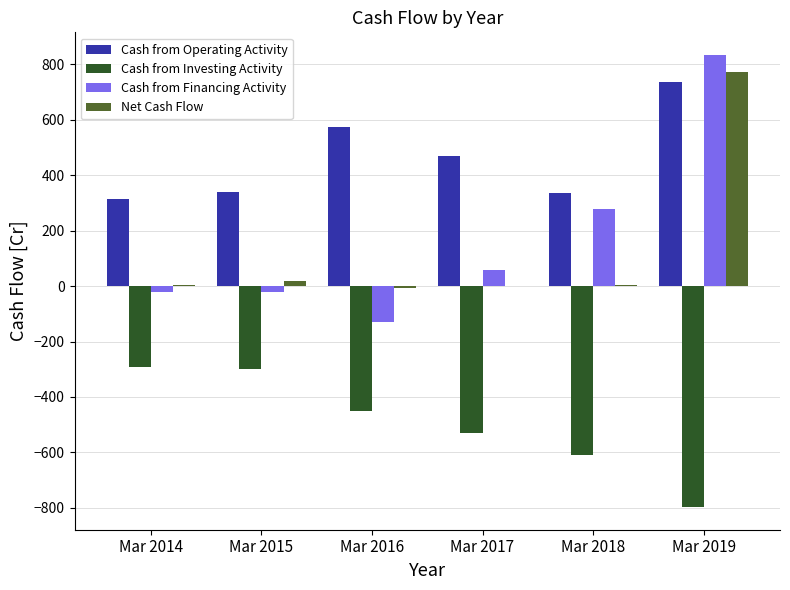

How many groups of bars are there?

6